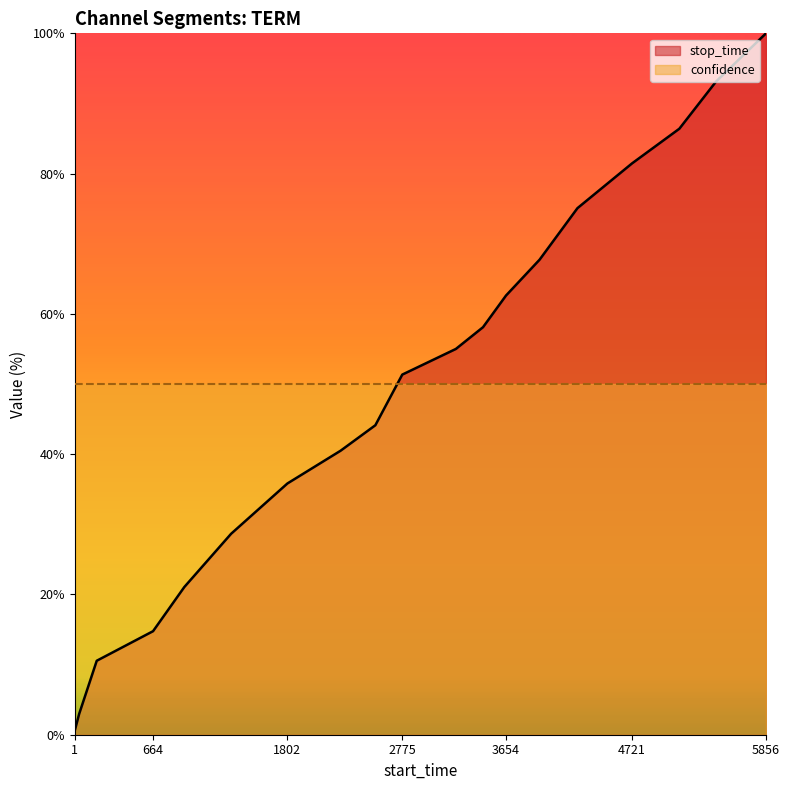

Reading left to right, list all the values displayed in this chart.

0.6	3.0	10.5	14.8	21.1	28.6	35.8	40.5	44.1	51.3	55.0	58.1	62.6	67.7	75.1	81.5	86.4	93.1	100.0